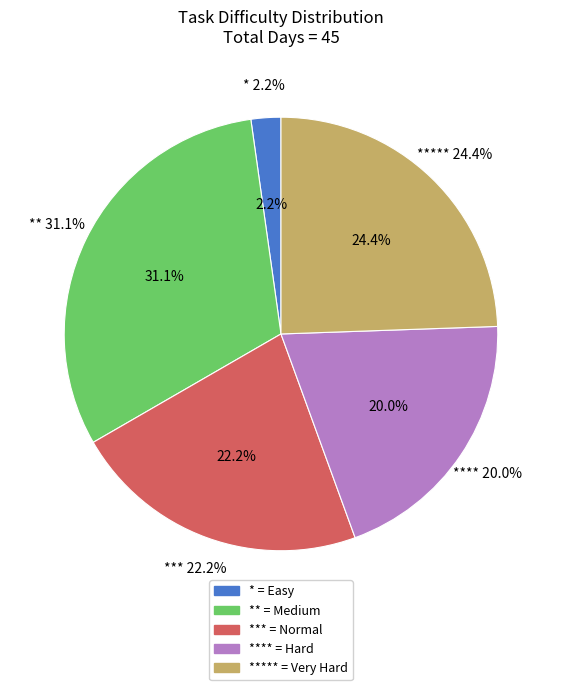

What is the largest slice in the pie chart?

**